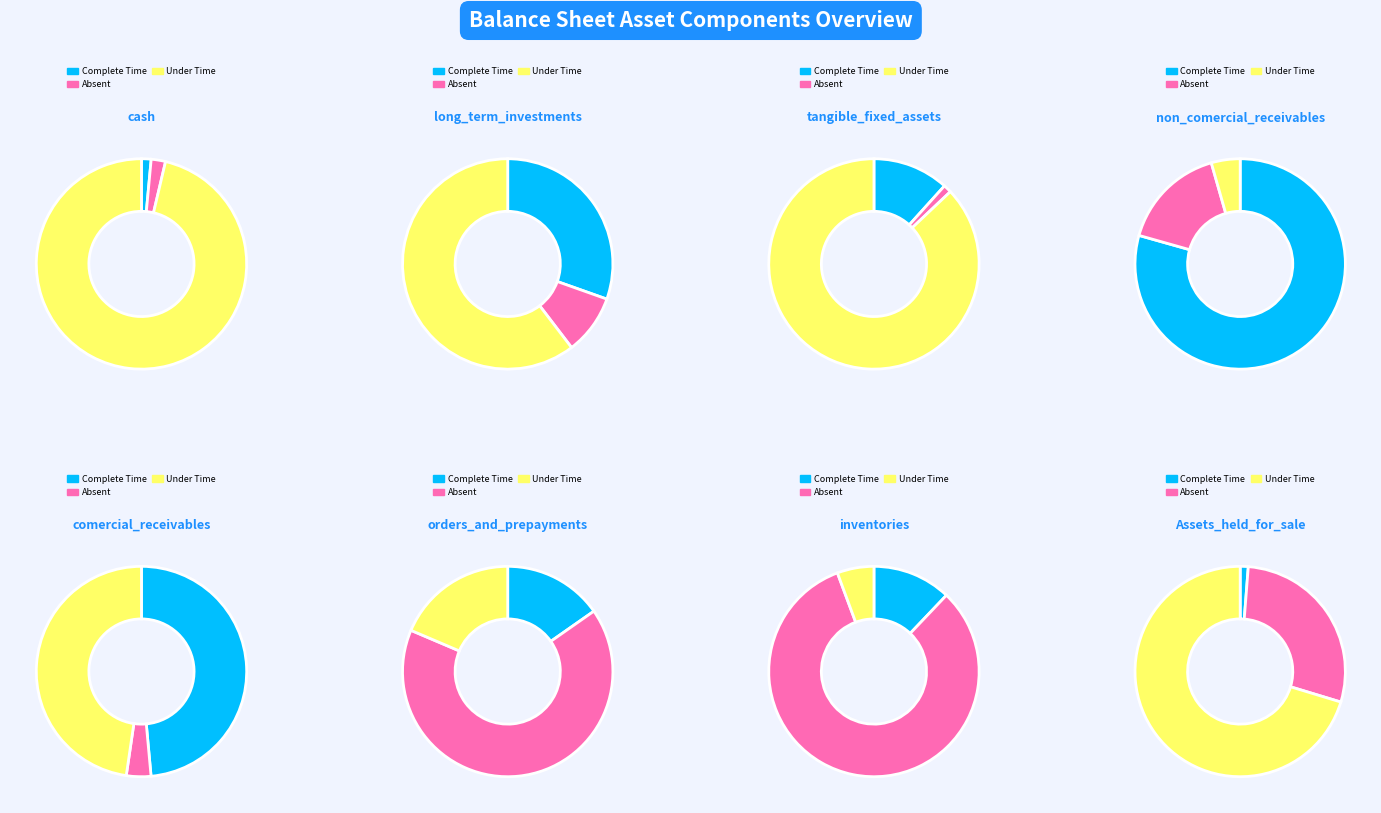

To the nearest percent, what percentage of the pie is orders_and_prepayments?

50%